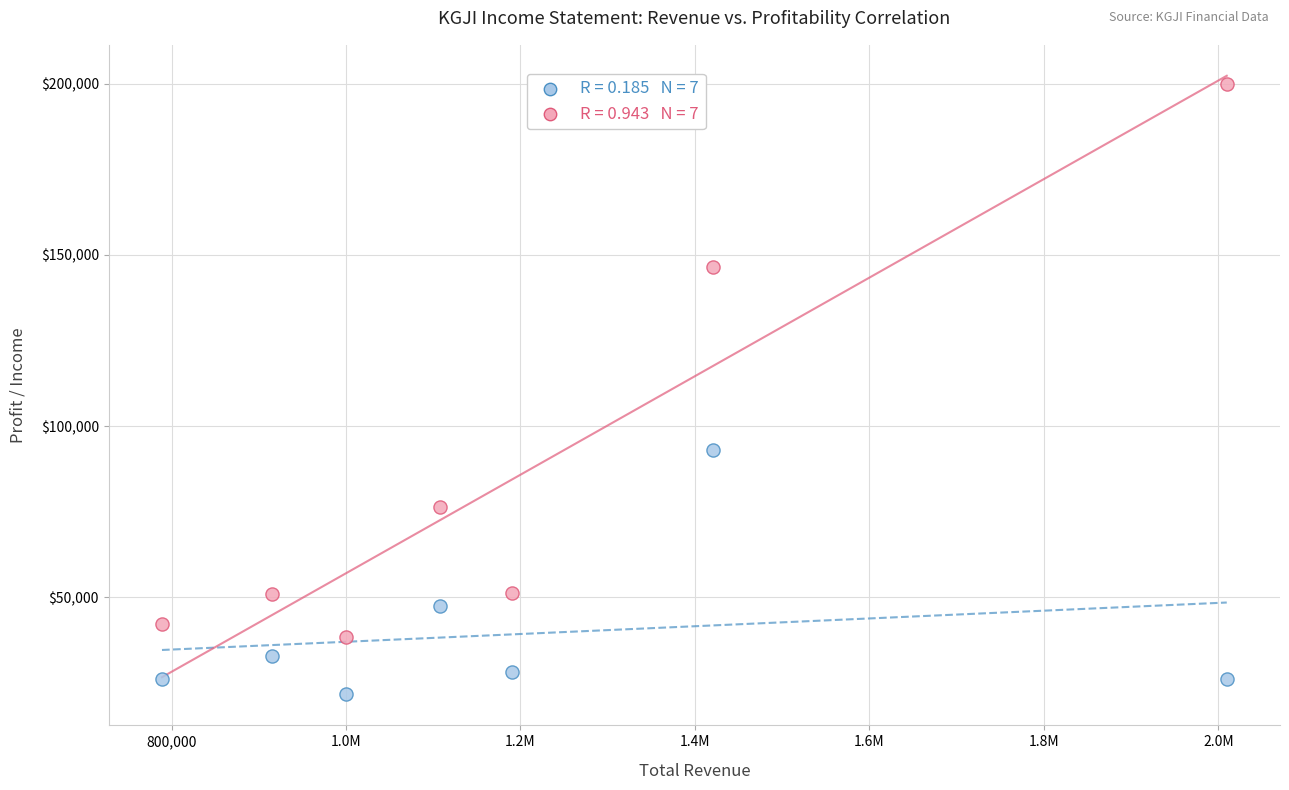

Across all series, what Y value is closest to 110750?

92900